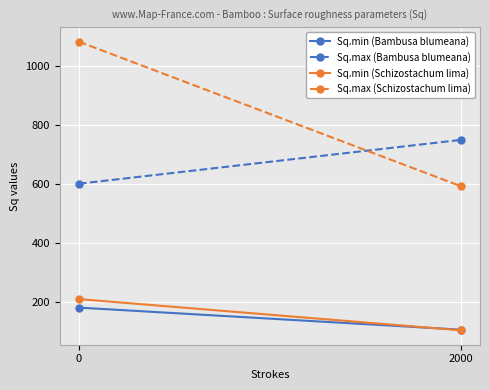

Read the Sq.max (Schizostachum lima) value at 2000.

593.3